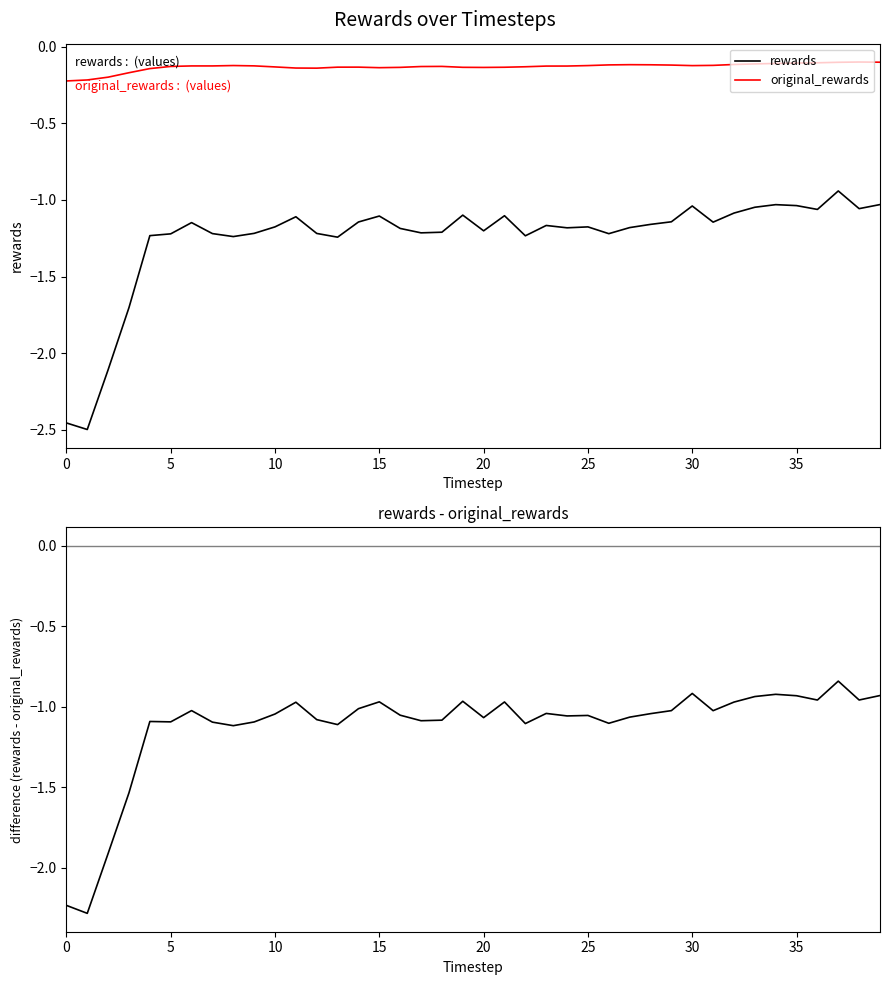

What is the label of the 30th point from the left?

29